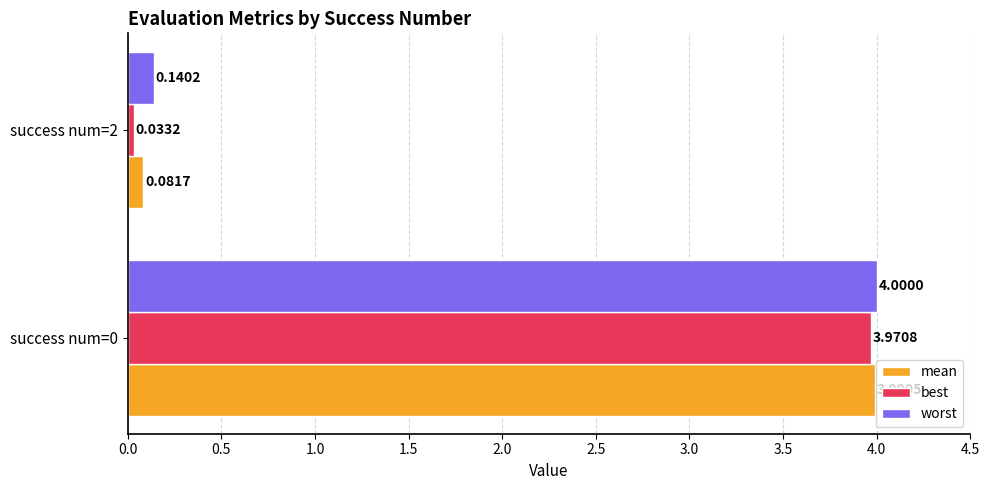

Which series has the widest spread of values?

best